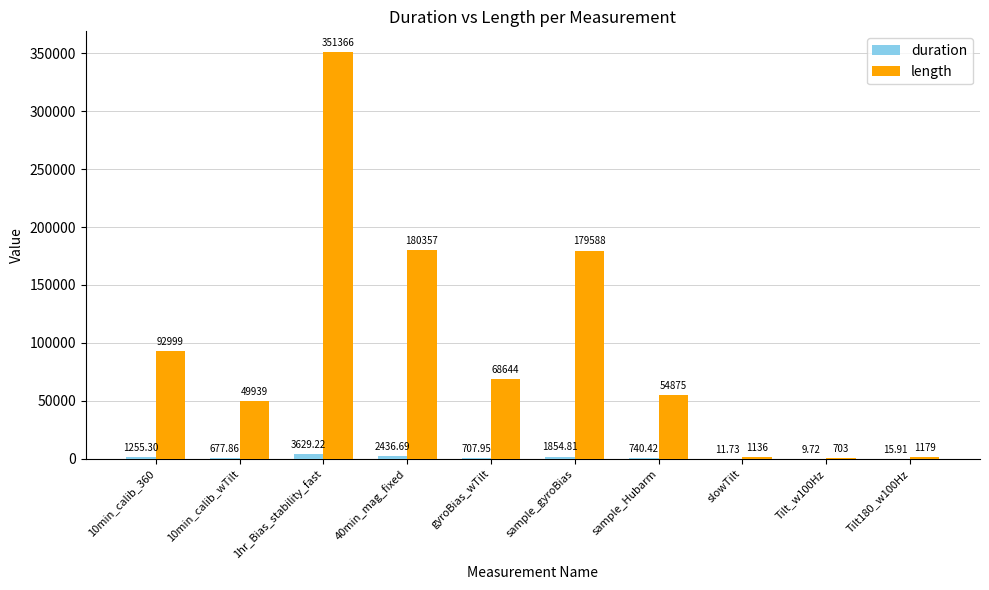

Which series has the widest spread of values?

length